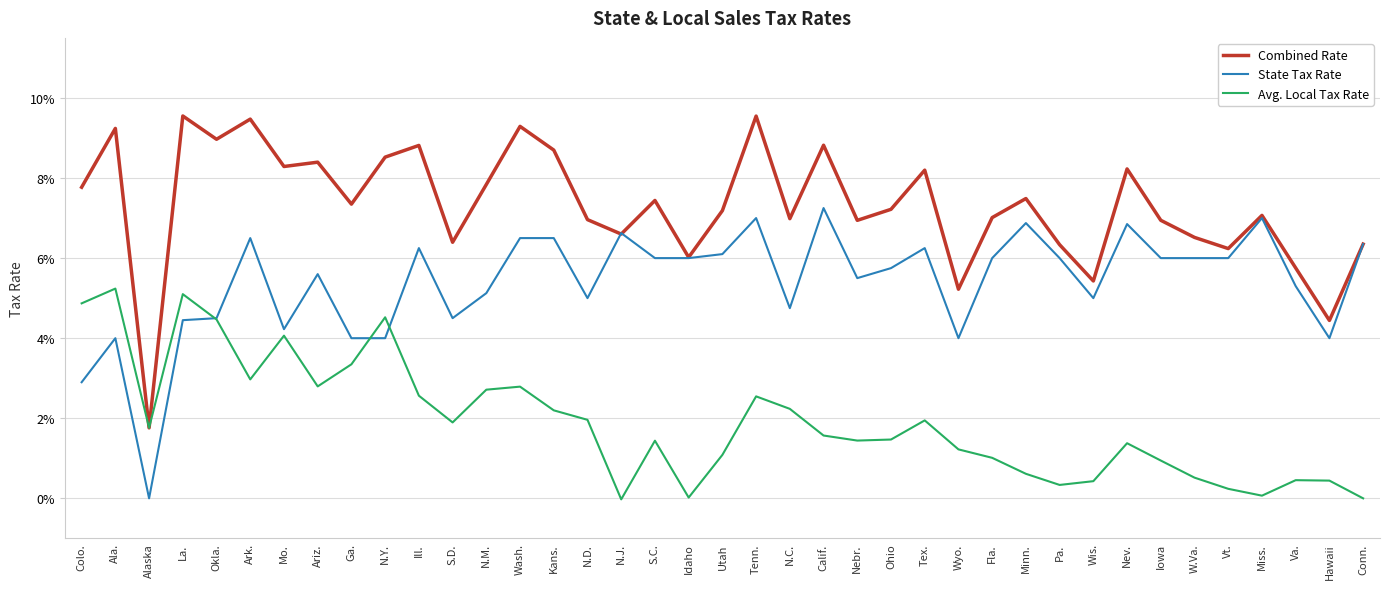

Is this an area chart (filled region under the line)?

No